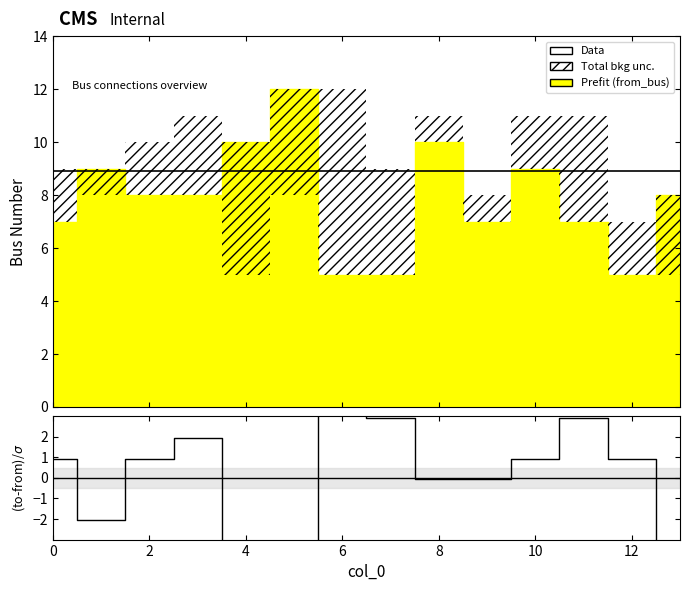

The chart shows a value of 0.3 at 2. True or false?

False